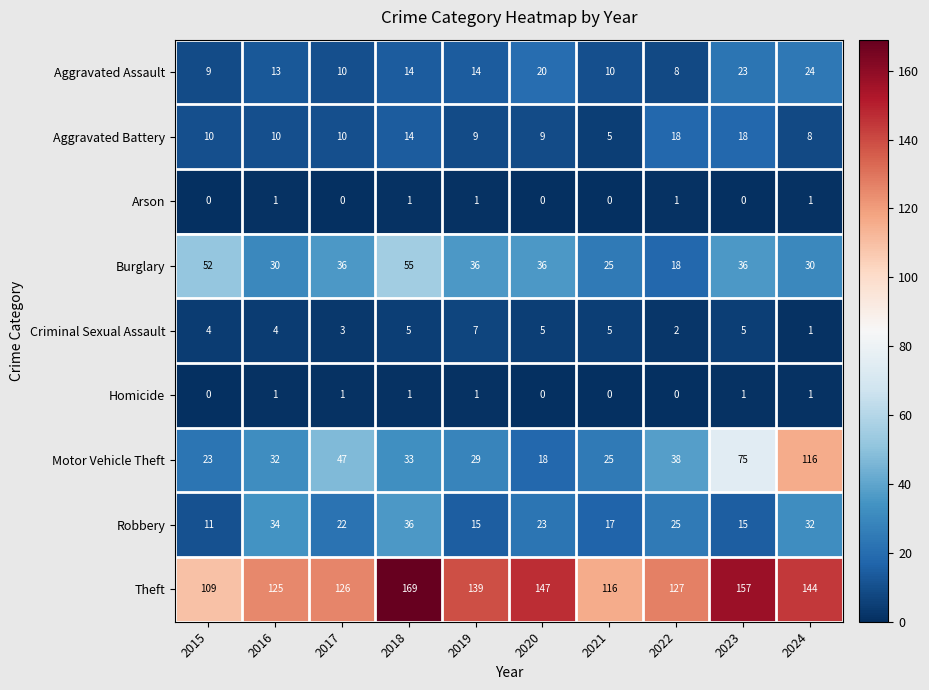

Count the number of data series in this chart.

9